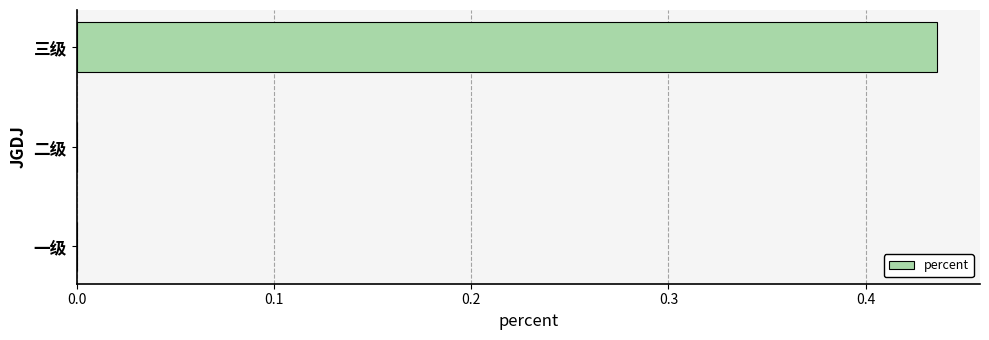

Are the bars grouped side by side (vs. stacked)?

No